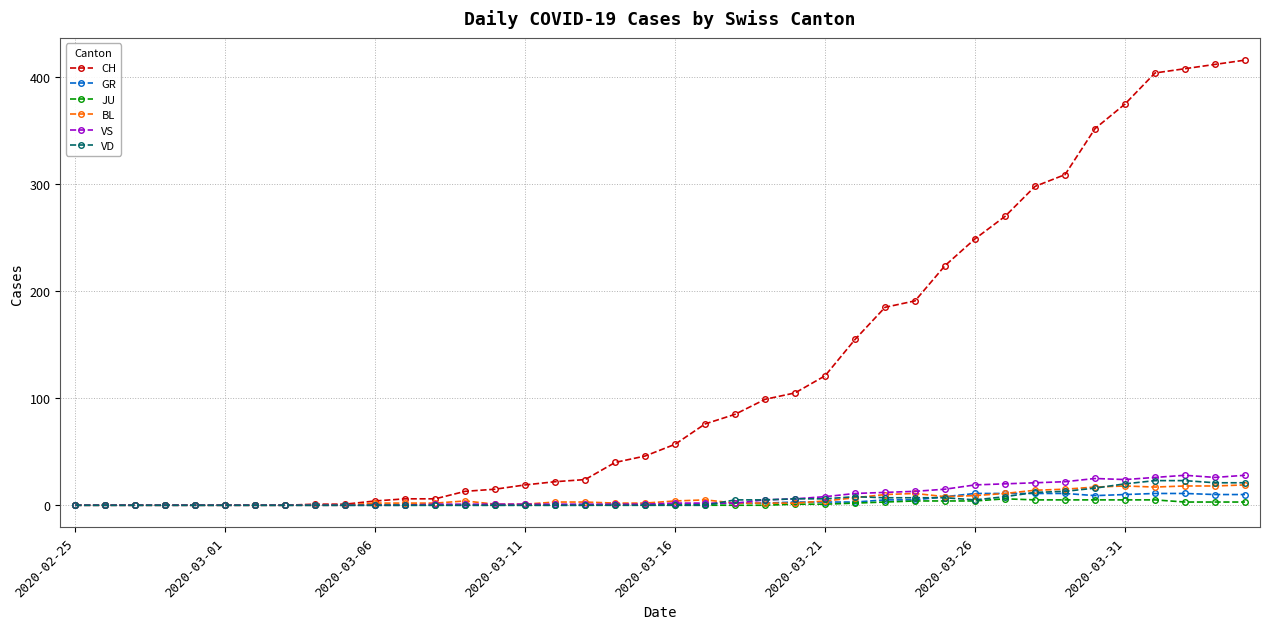

Which series has the largest total across all categories?

CH